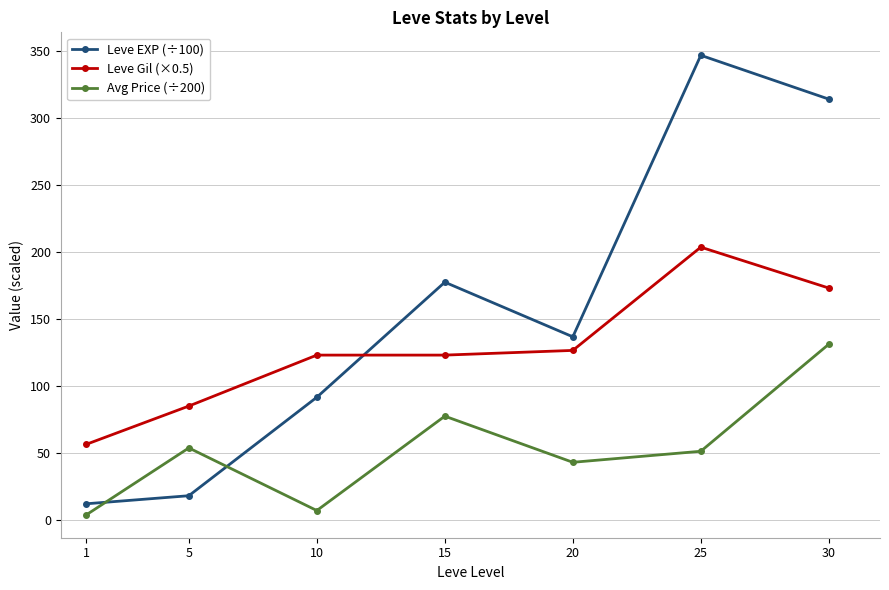

List the labels in order of Leve EXP (÷100) value, largest first.

25, 30, 15, 20, 10, 5, 1